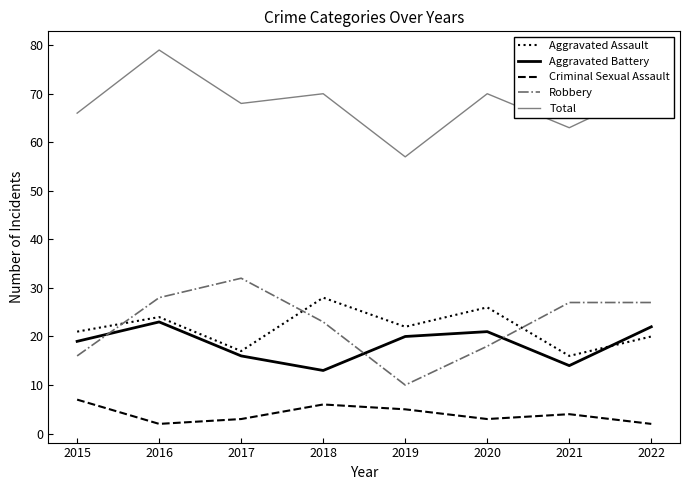

What is the total value across all series at 2020?

138